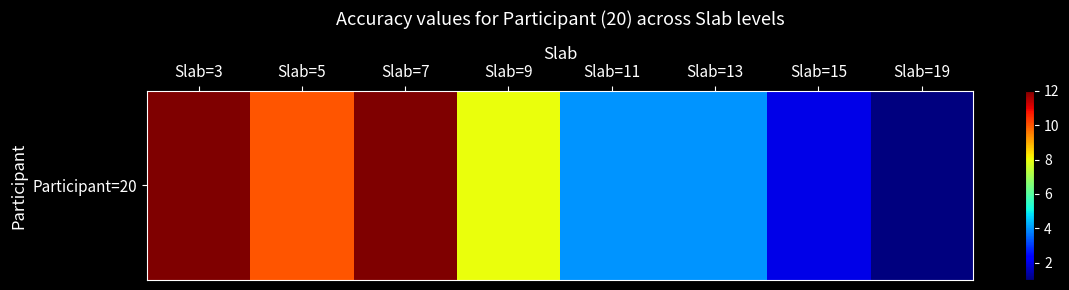

The value at Slab=5 is 10. True or false?

True